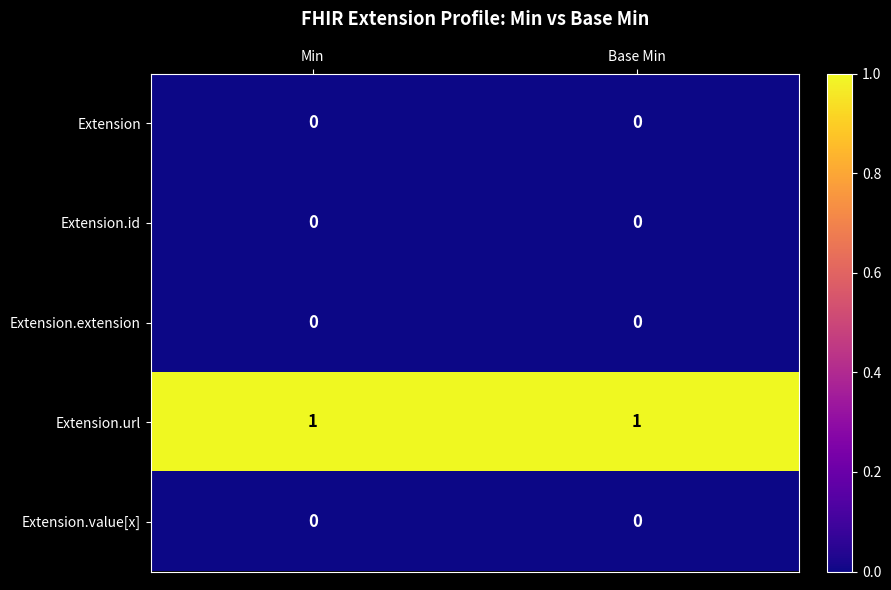

The Extension.url series shows 1 at Min. True or false?

True